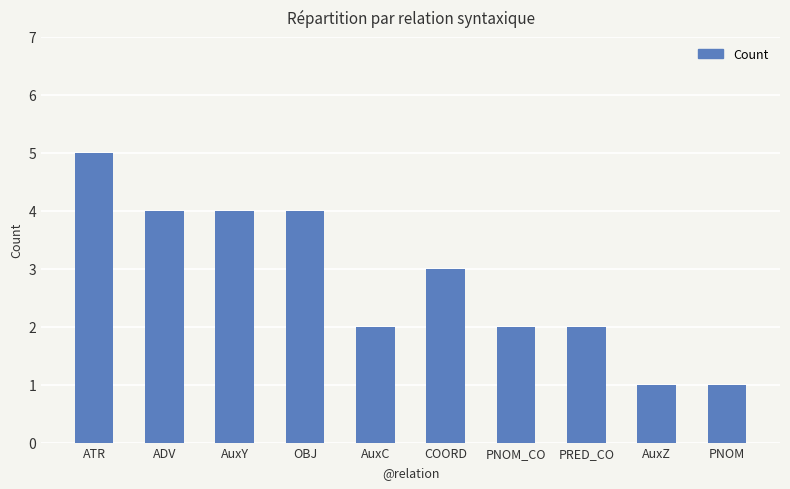

Reading left to right, extract all data points from this chart.

5	4	4	4	2	3	2	2	1	1